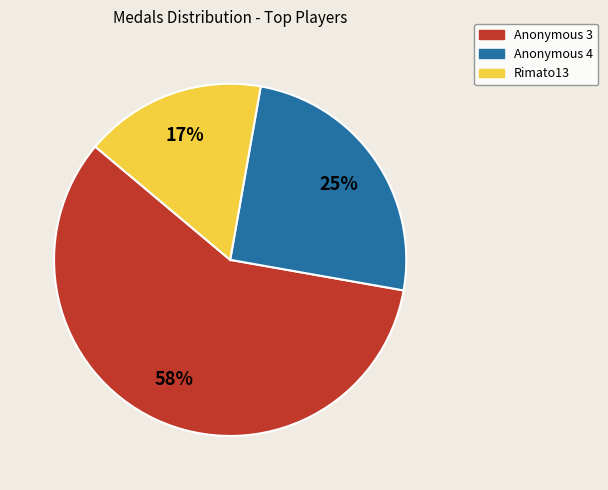

Is the sum of Anonymous 3 and Rimato13 greater than half?

Yes